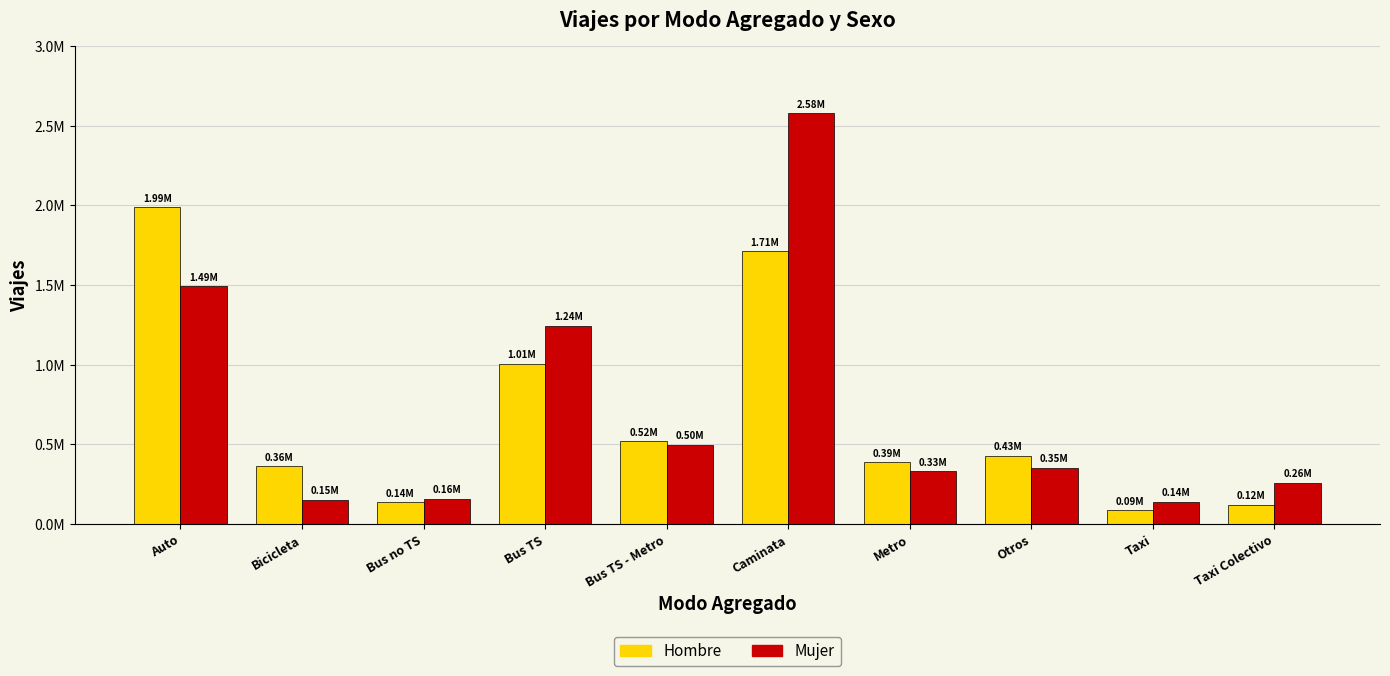

Which category has the highest value in the Hombre series?

Auto